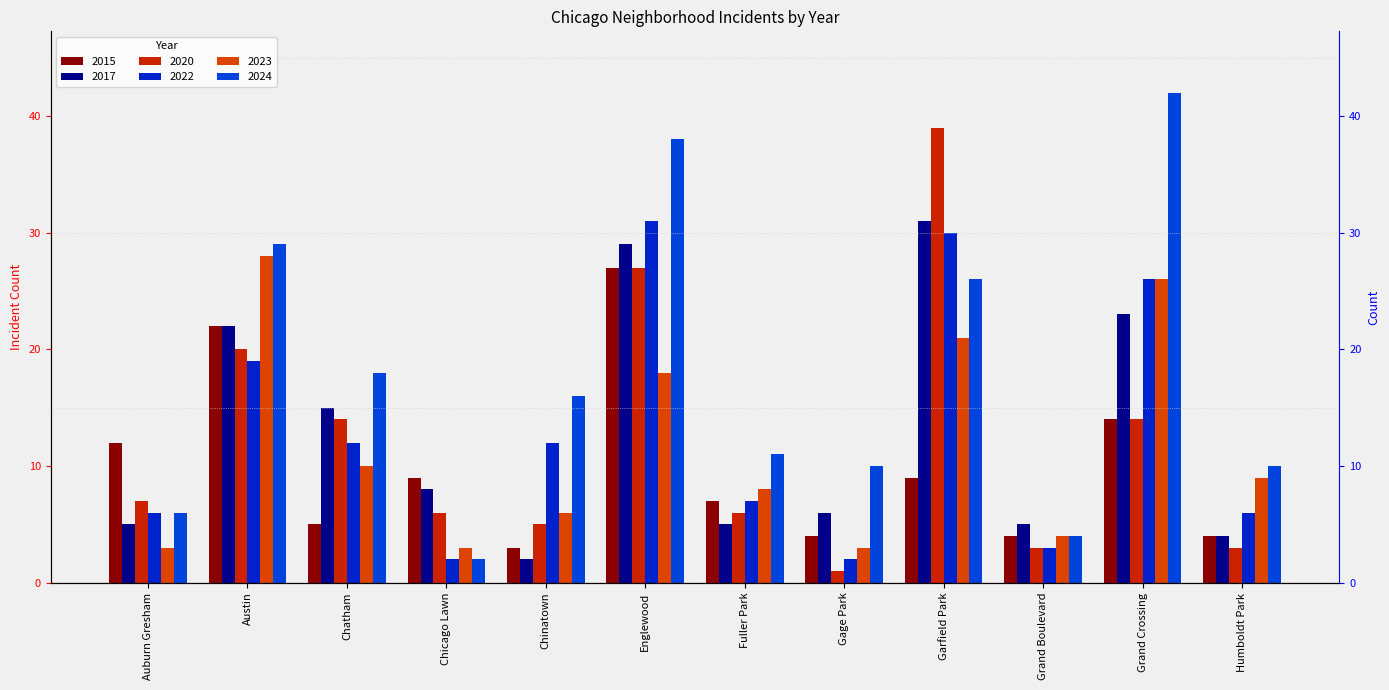

How many values in the 2023 series exceed 9?

5